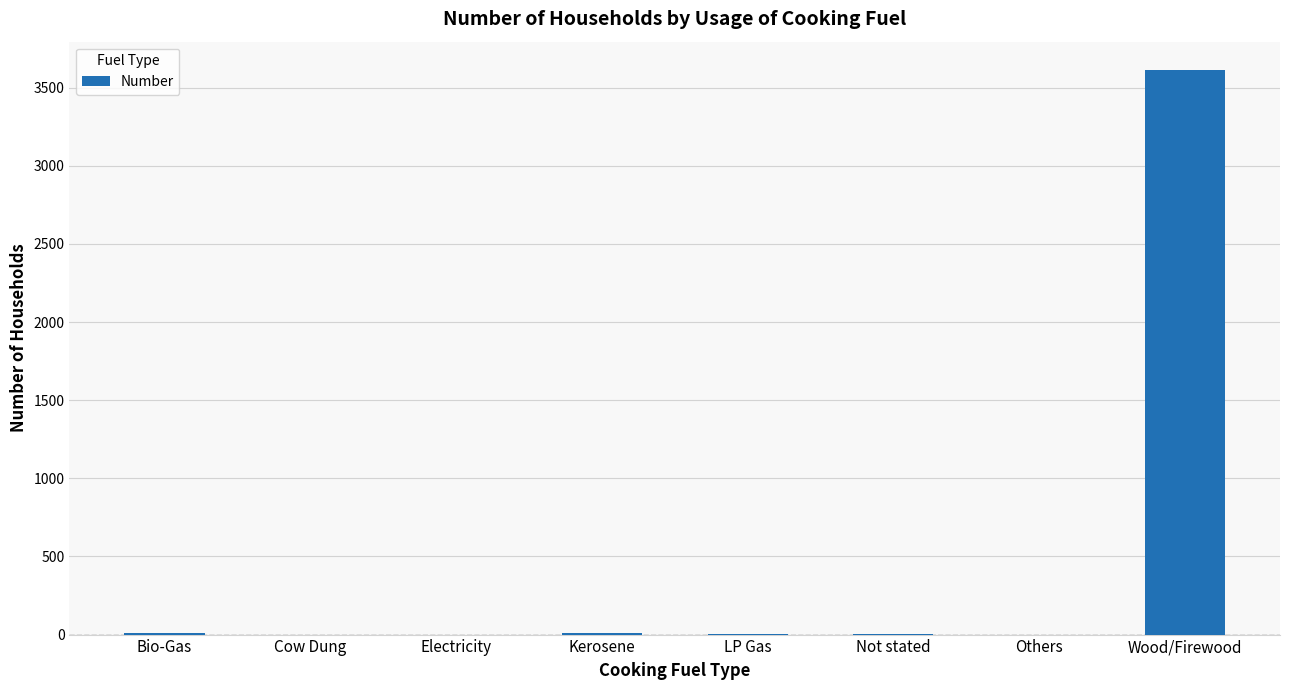

The value at Electricity is 0. True or false?

True